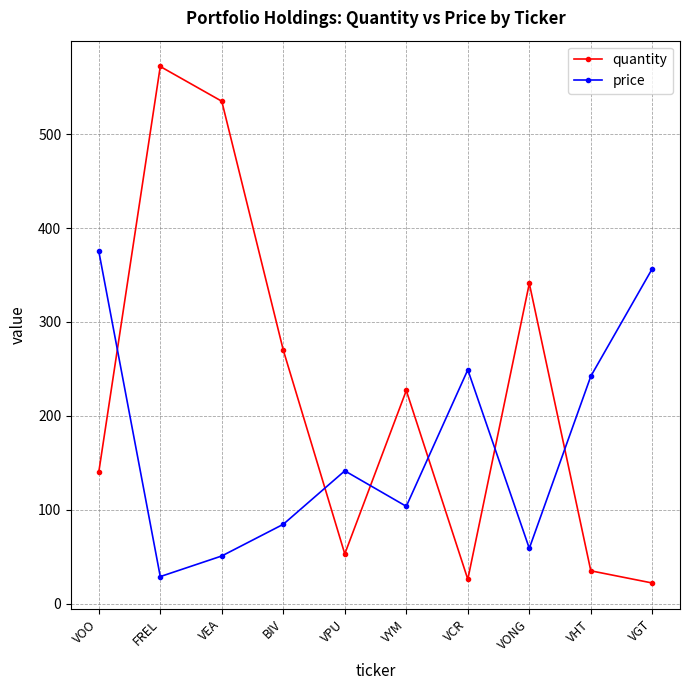

How many times do price and quantity cross each other?

6